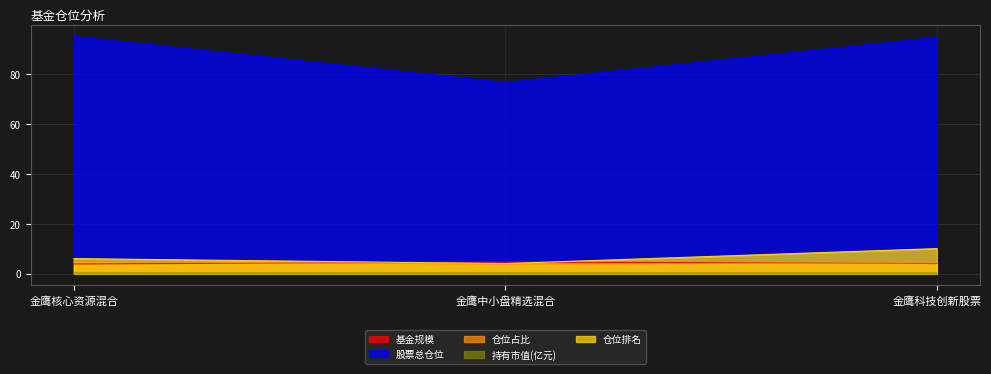

What are all the series names shown in the legend?

基金规模, 股票总仓位, 仓位占比, 持有市值(亿元), 仓位排名